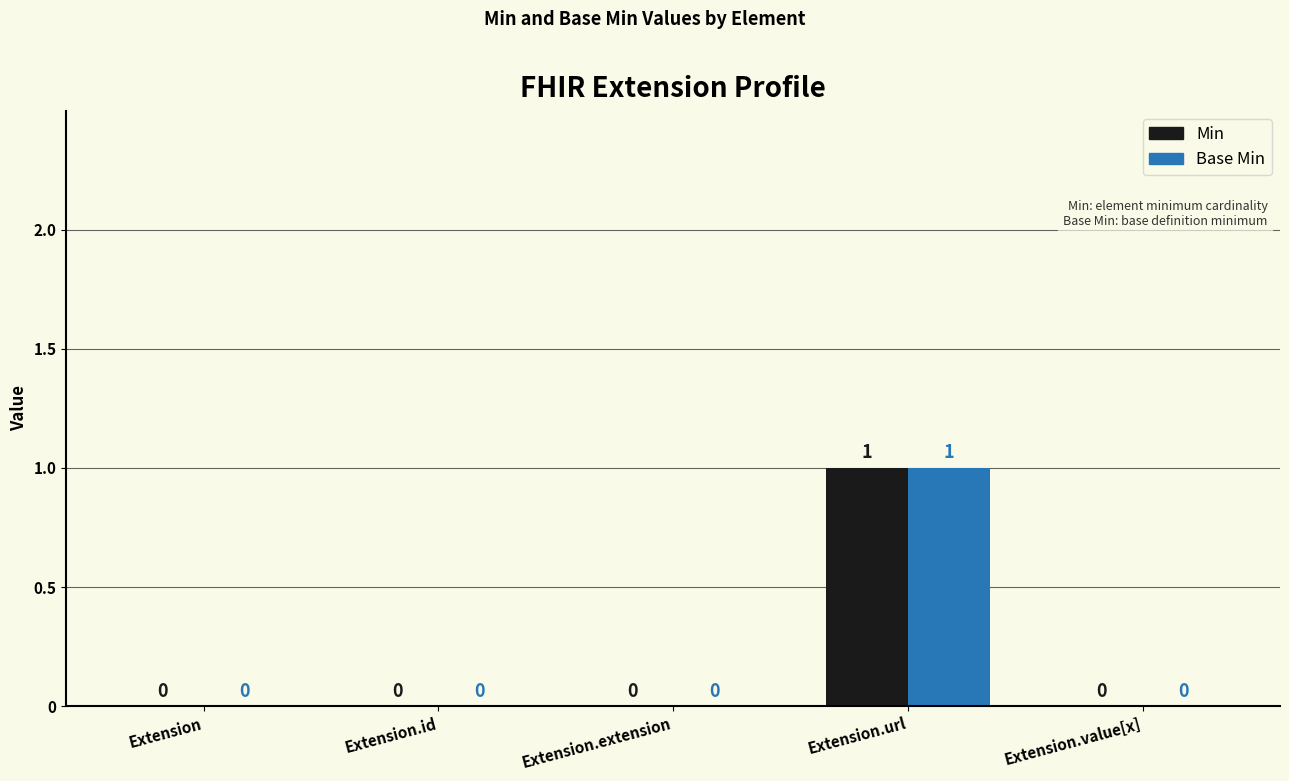

True or false: Base Min has a value of 0 at Extension.id.

True